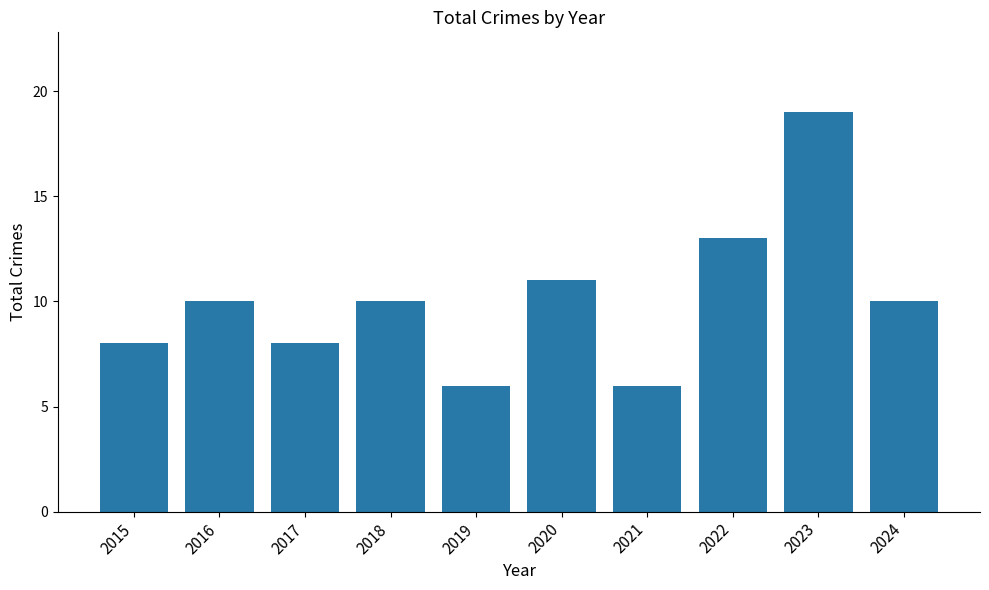

Reading left to right, extract all data points from this chart.

8	10	8	10	6	11	6	13	19	10